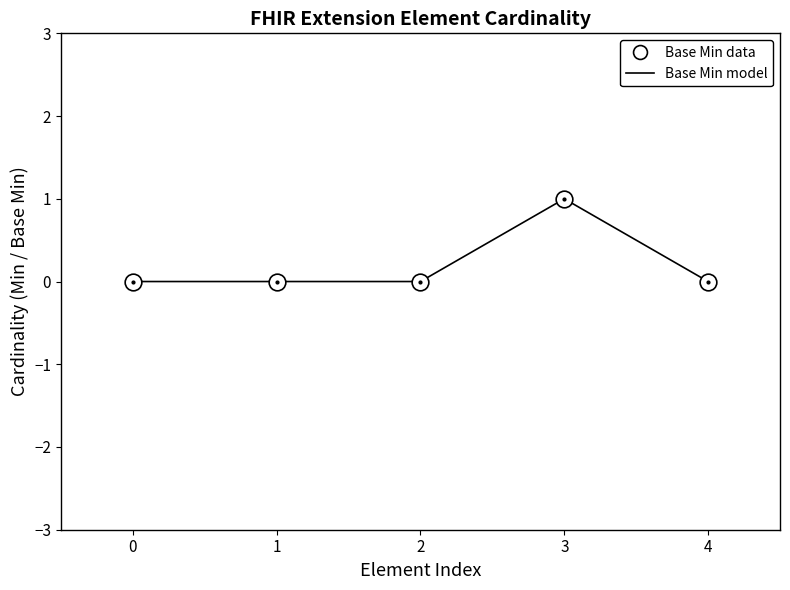

True or false: Base Min data has a value of 2 at 3.

False